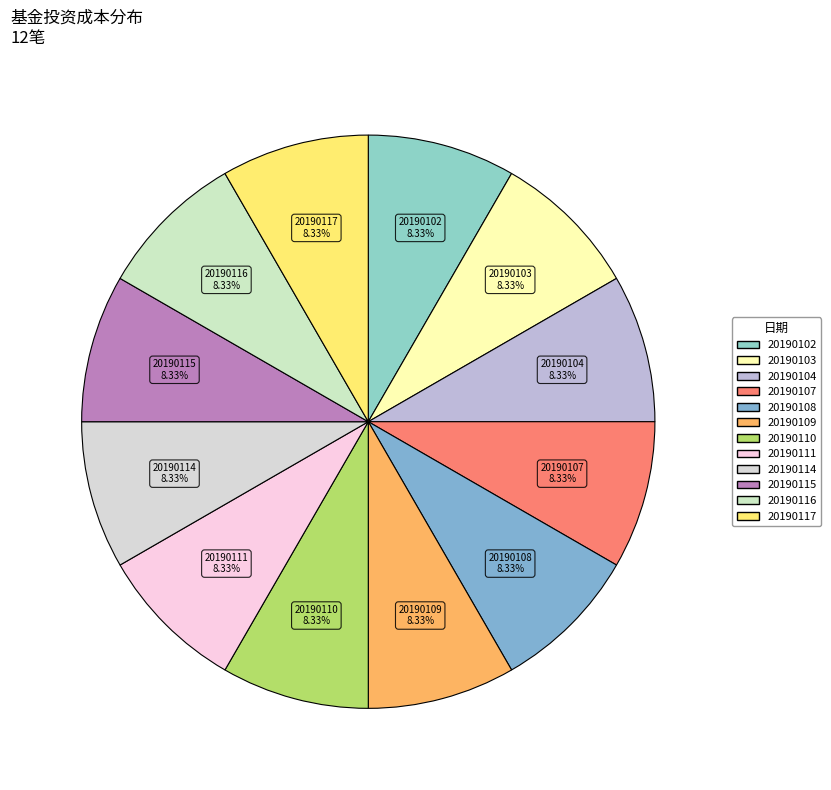

How many segments does this pie chart have?

12